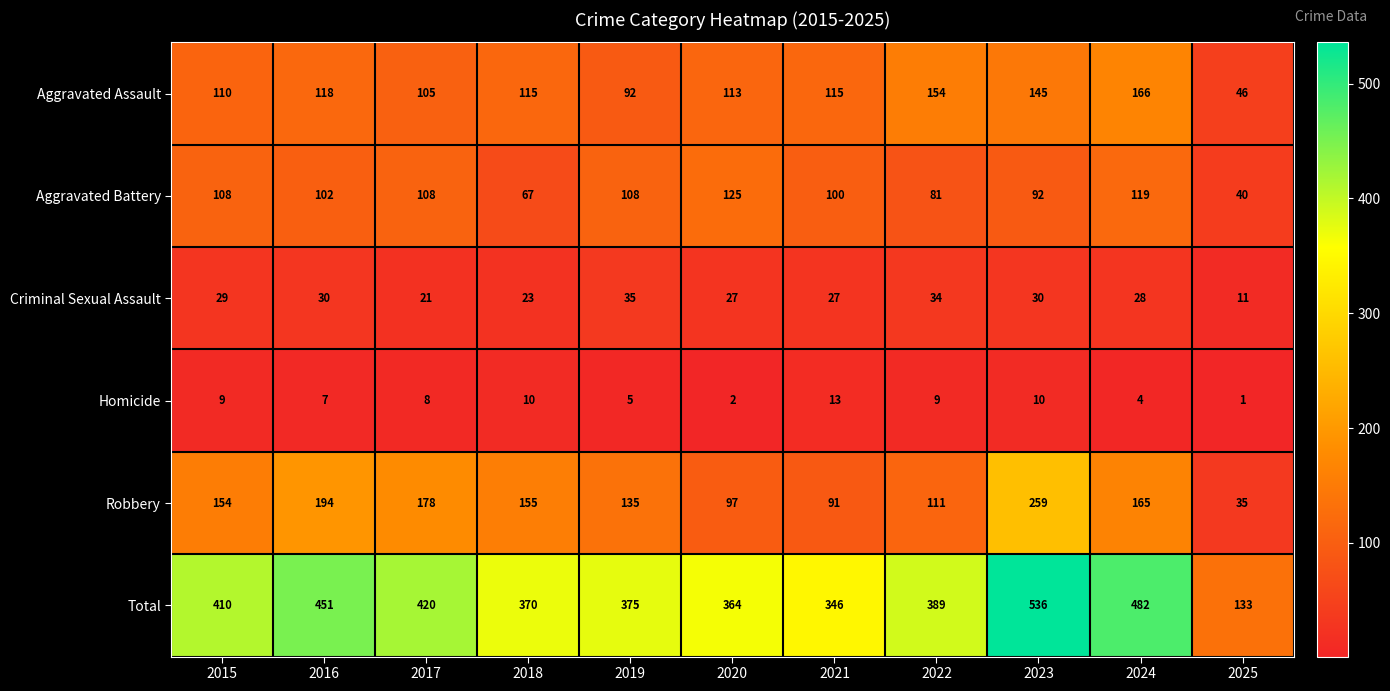

What is the average value of the Robbery series?

143